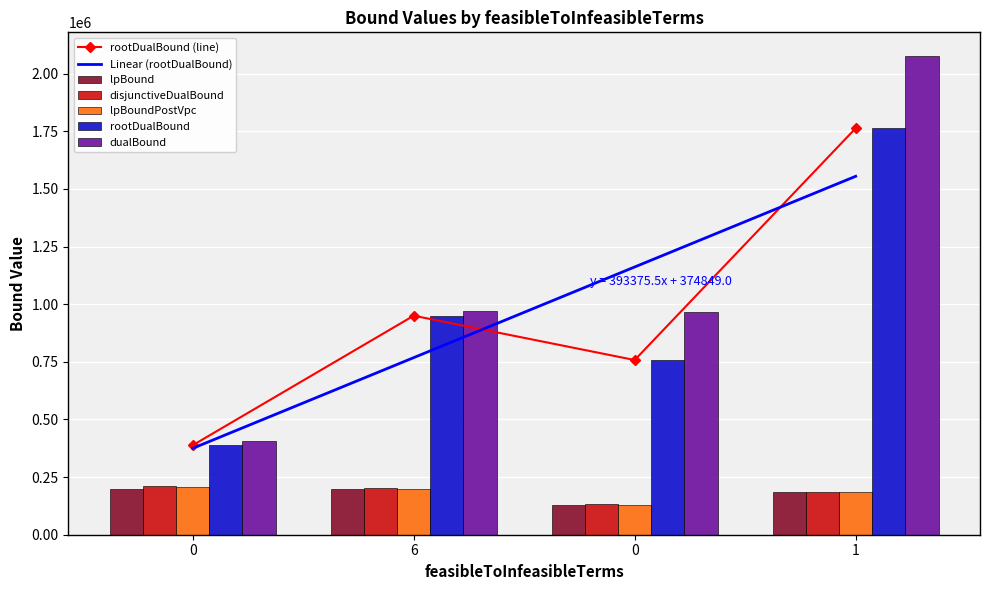

True or false: rootDualBound has a value of 757828.6 at 0.

True